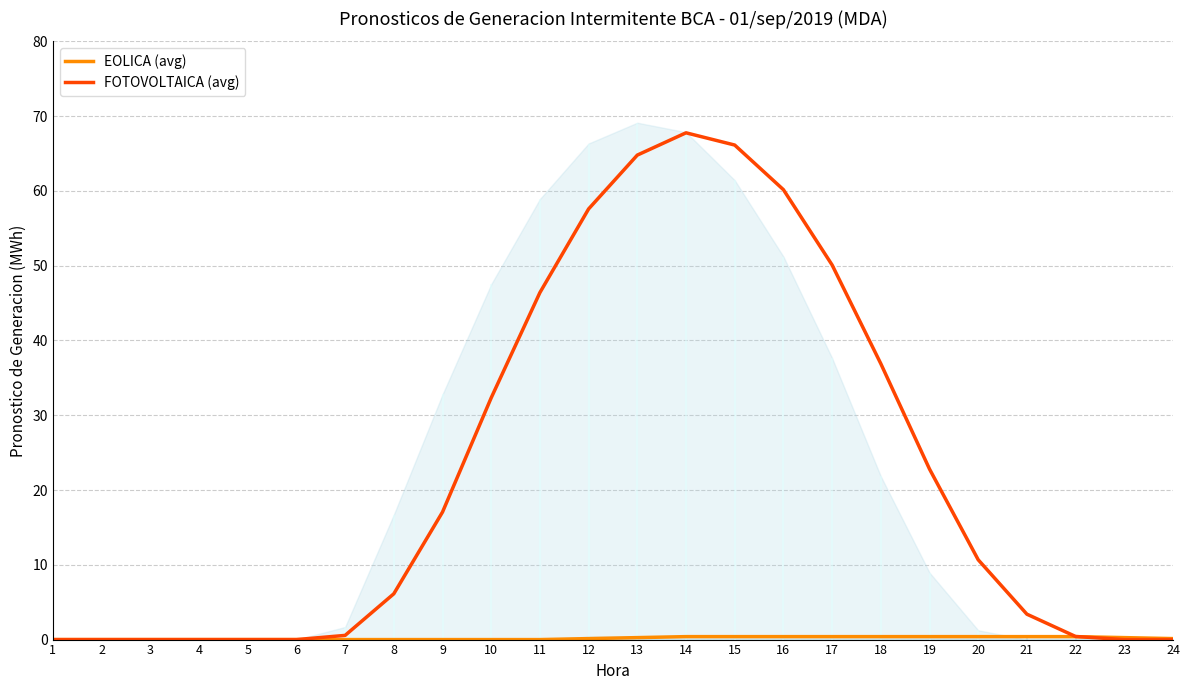

The value of FOTOVOLTAICA (avg) at 13 is 64.8. True or false?

True